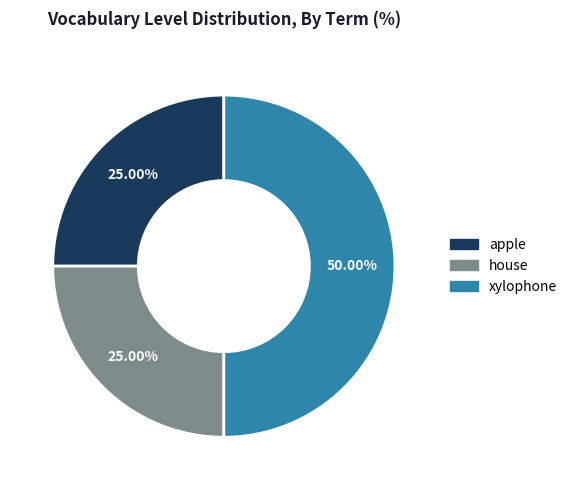

To the nearest percent, what portion does apple represent?

25%